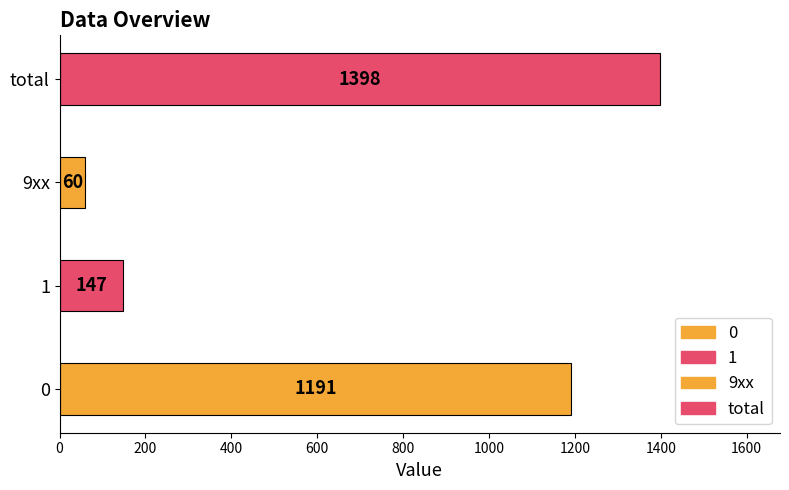

Reading left to right, transcribe all the data shown in this chart.

0=1191	1=147	9xx=60	total=1398